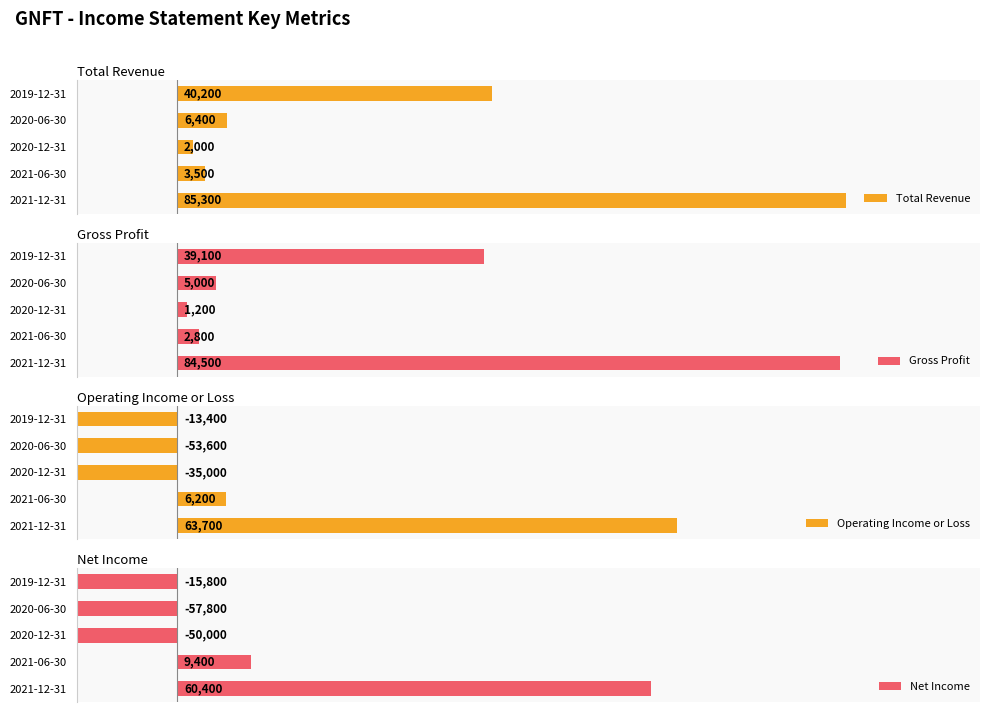

How many bars are there in total?

20